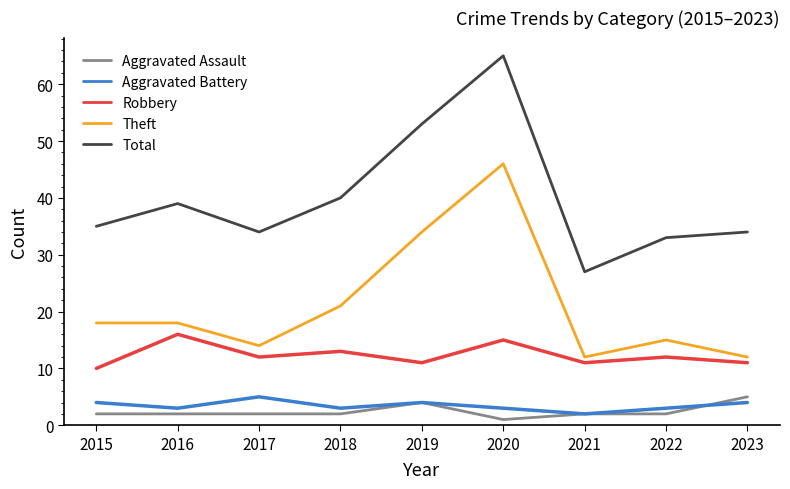

Which series changed the most between 2016 and 2023?

Theft